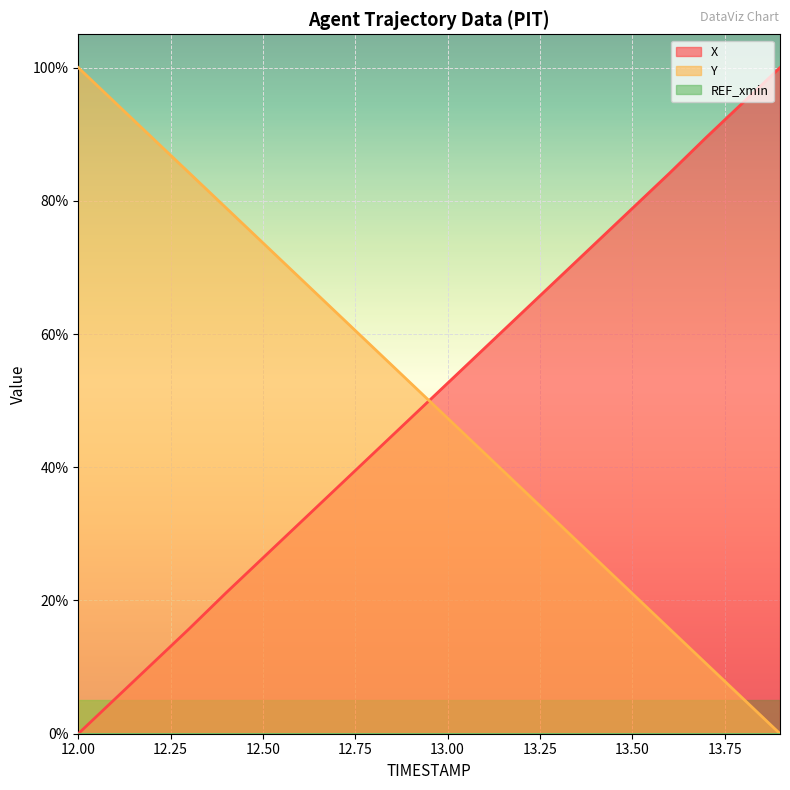

At which category is the sum across all series the highest?

12.4